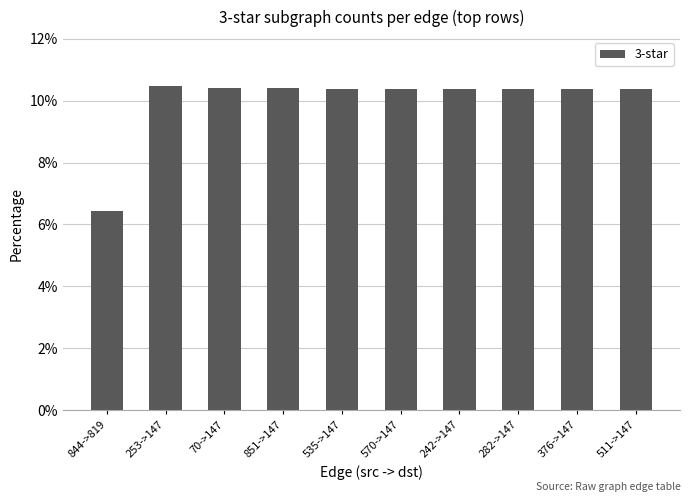

How many bars are there in total?

10